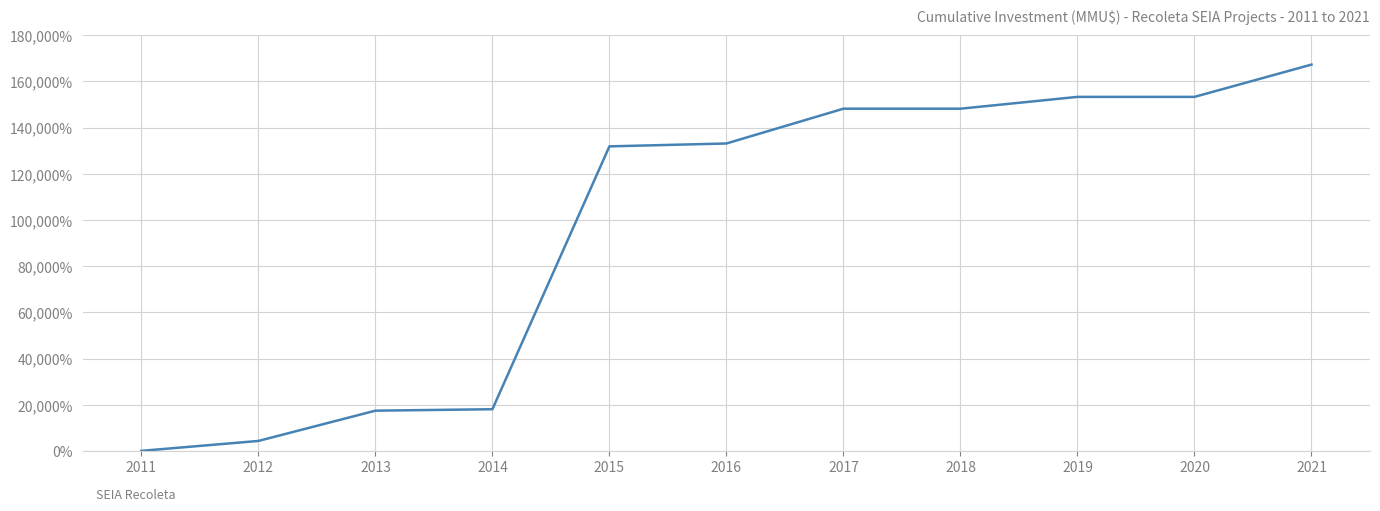

What is the difference between the maximum and minimum values?

167155.6